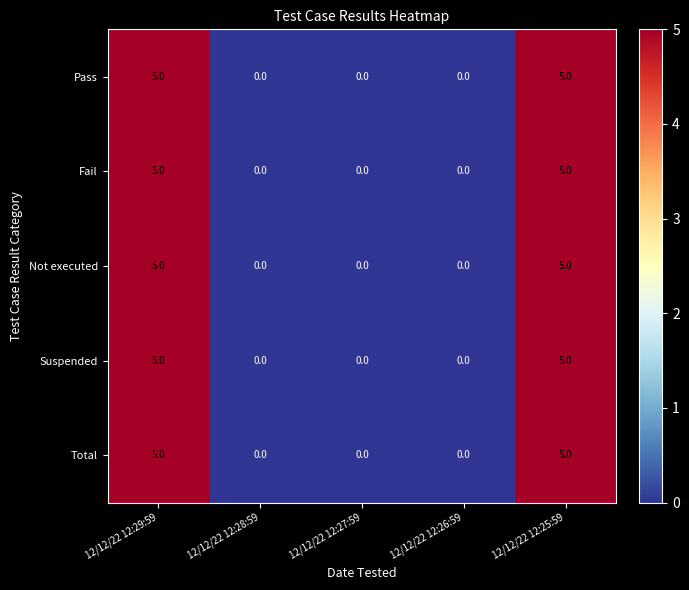

True or false: Not executed has a value of 7 at 12/12/22 12:25:59.

False